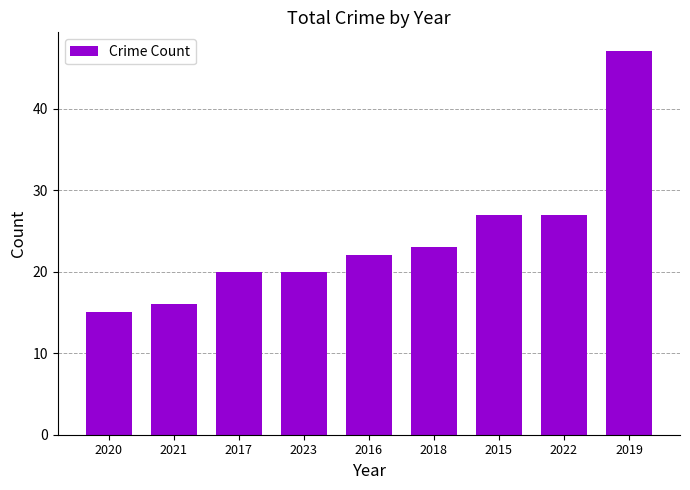

The chart shows a value of 27 at 2023. True or false?

False